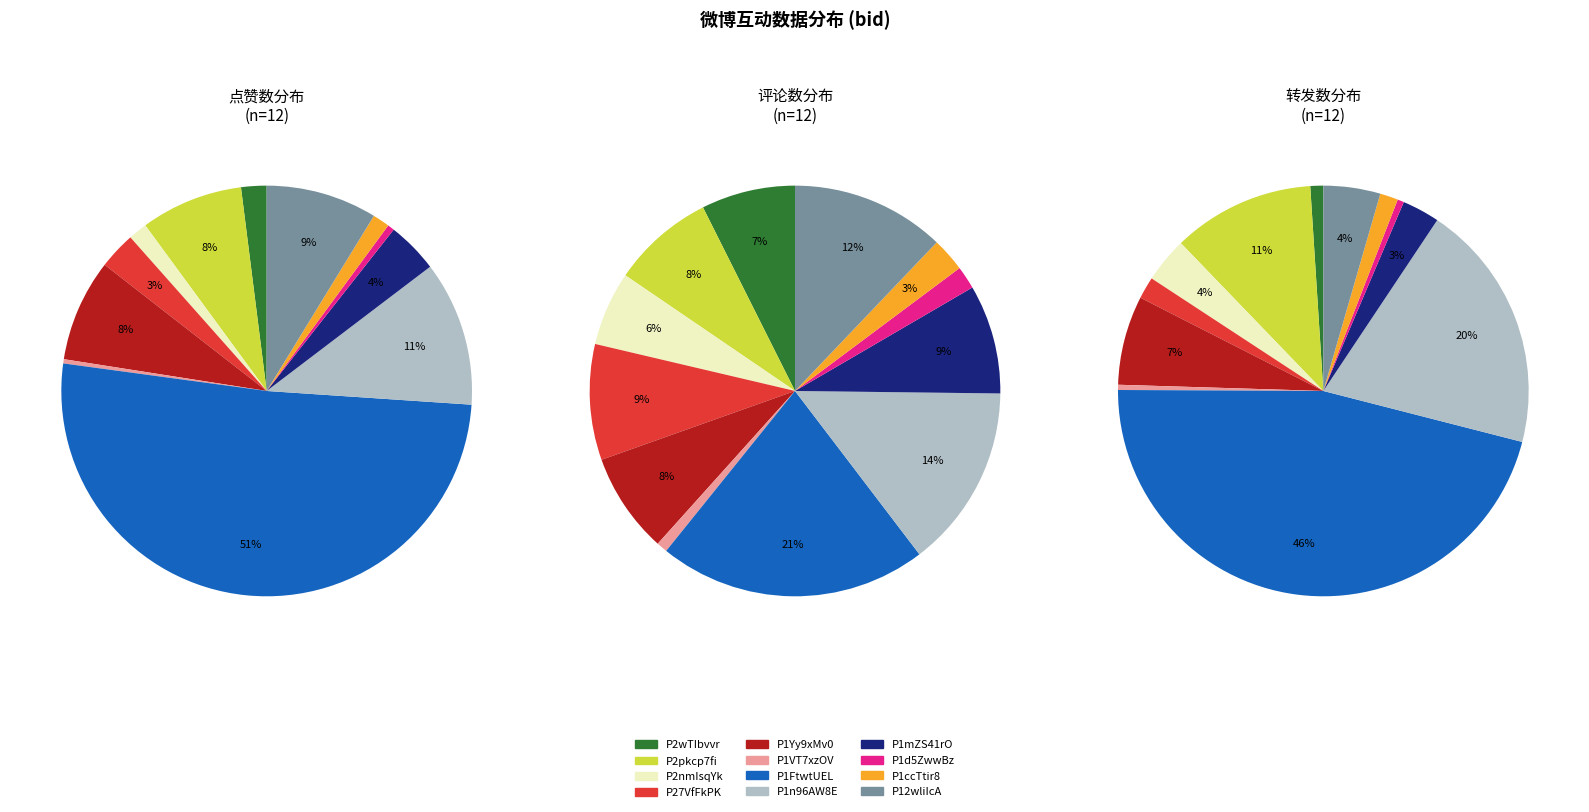

To the nearest percent, what is the difference between the P1d5ZwwBz and P1n96AW8E slice percentages?

13%